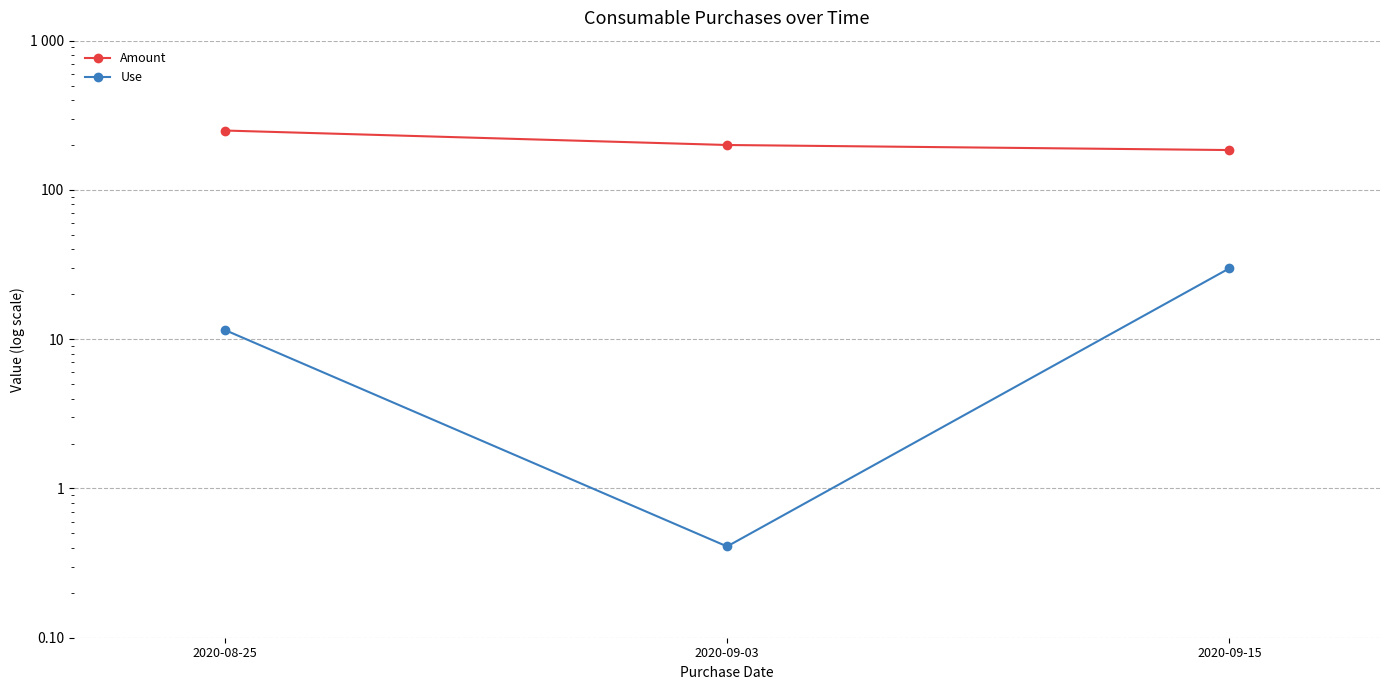

Reading left to right, transcribe all the data shown in this chart.

Amount: 2020-08-25=250.0	2020-09-03=200.0	2020-09-15=185.0
Use: 2020-08-25=11.5	2020-09-03=0.4	2020-09-15=29.8